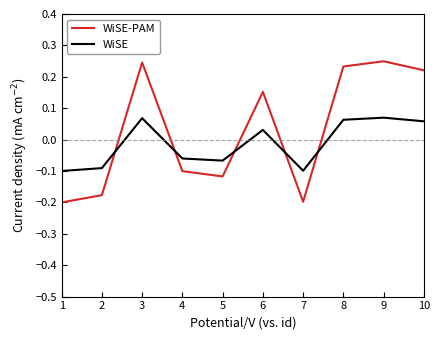

Which series has the largest range (max minus min)?

WiSE-PAM